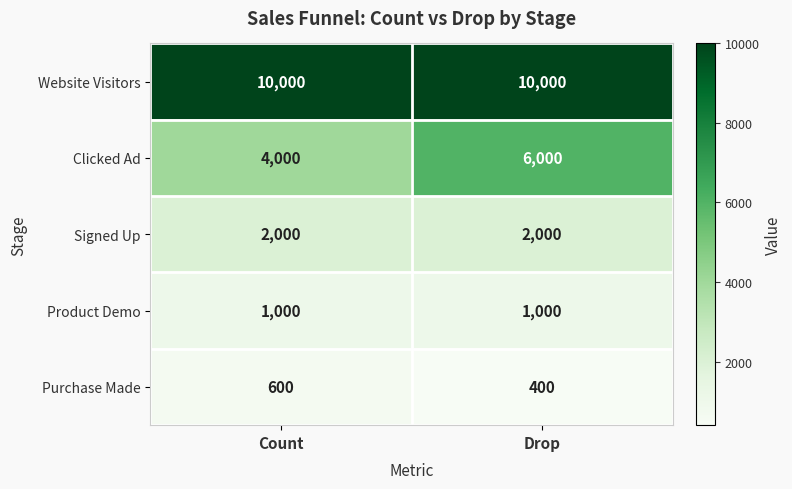

The Clicked Ad series shows 6000 at Drop. True or false?

True